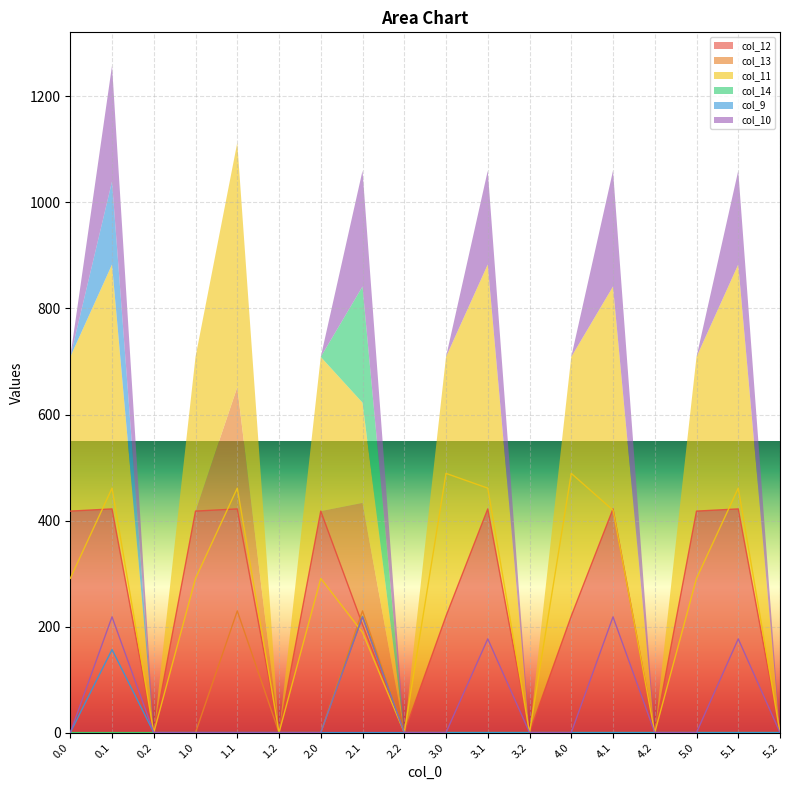

True or false: col_13 has a value of 0.0 at 1.2.

True